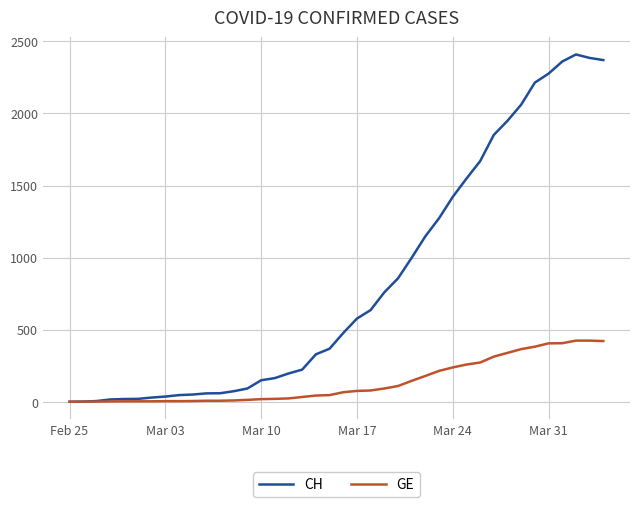

List the series in order of their overall mean, lowest first.

GE, CH